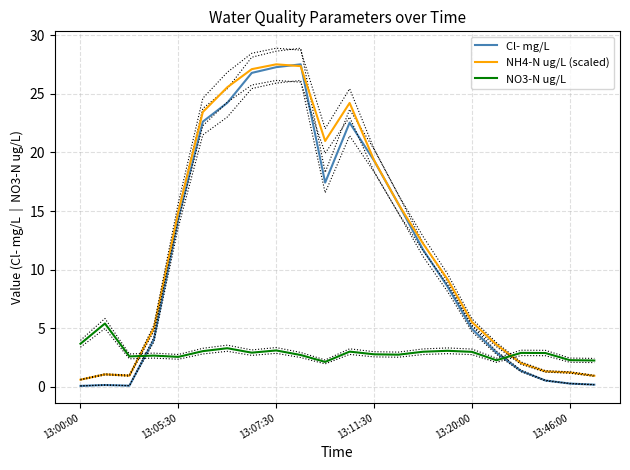

Where does the Cl- mg/L series first go above 11?

13:05:30